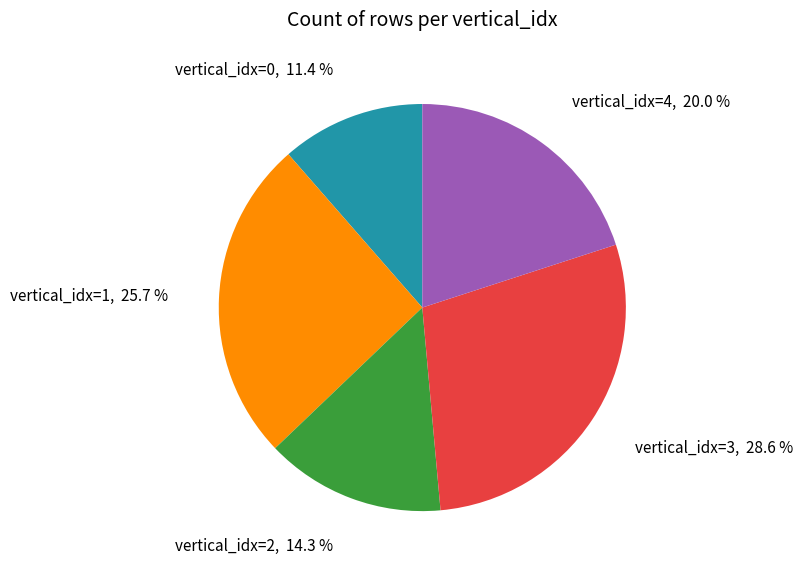

Which slice is the largest?

vertical_idx=3, 28.6 %